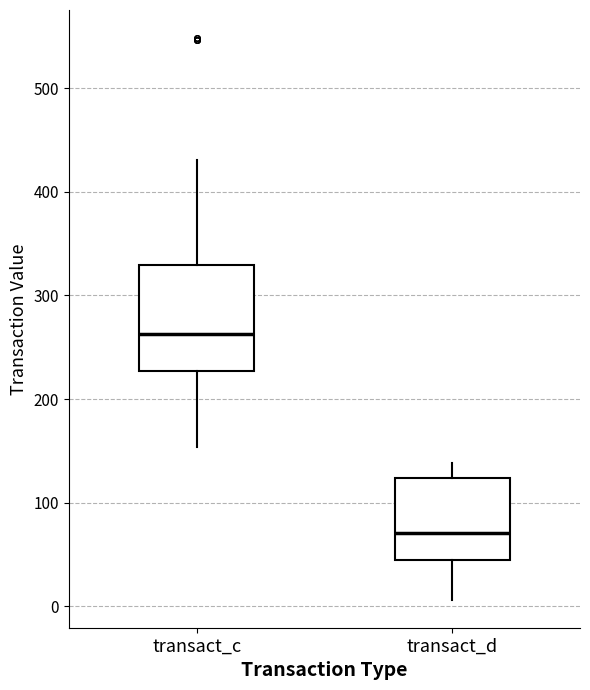

Where does the upper whisker of the box for transact_d end on the y-axis? The values are not printed on the chart, so give them approximately, as read against the axis.

140